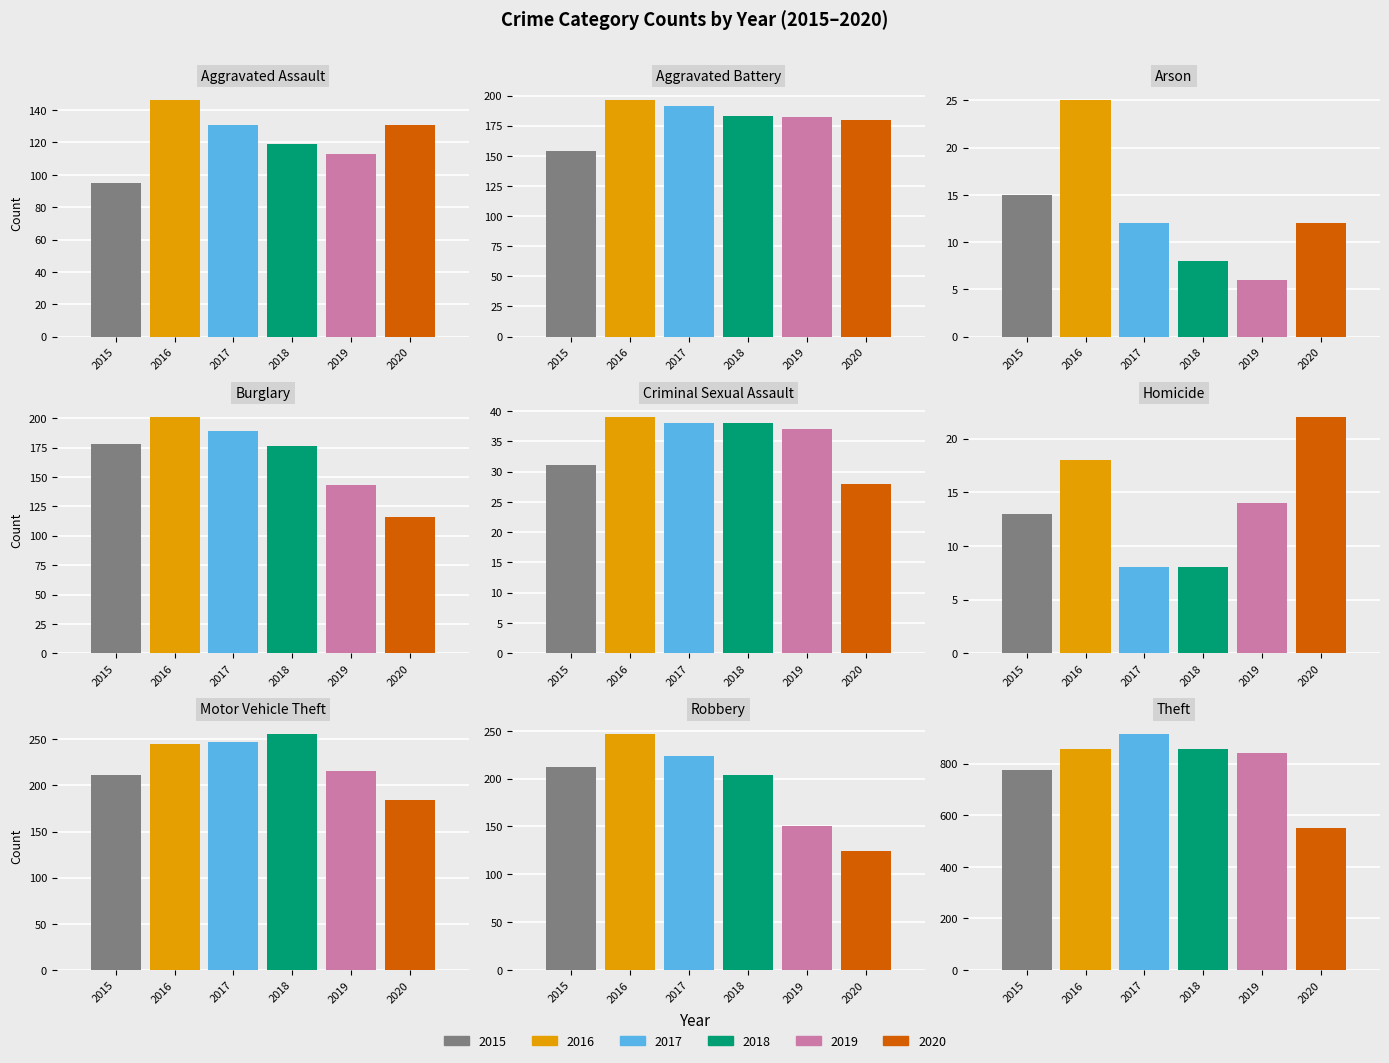

What are all the series names shown in the legend?

2015, 2016, 2017, 2018, 2019, 2020